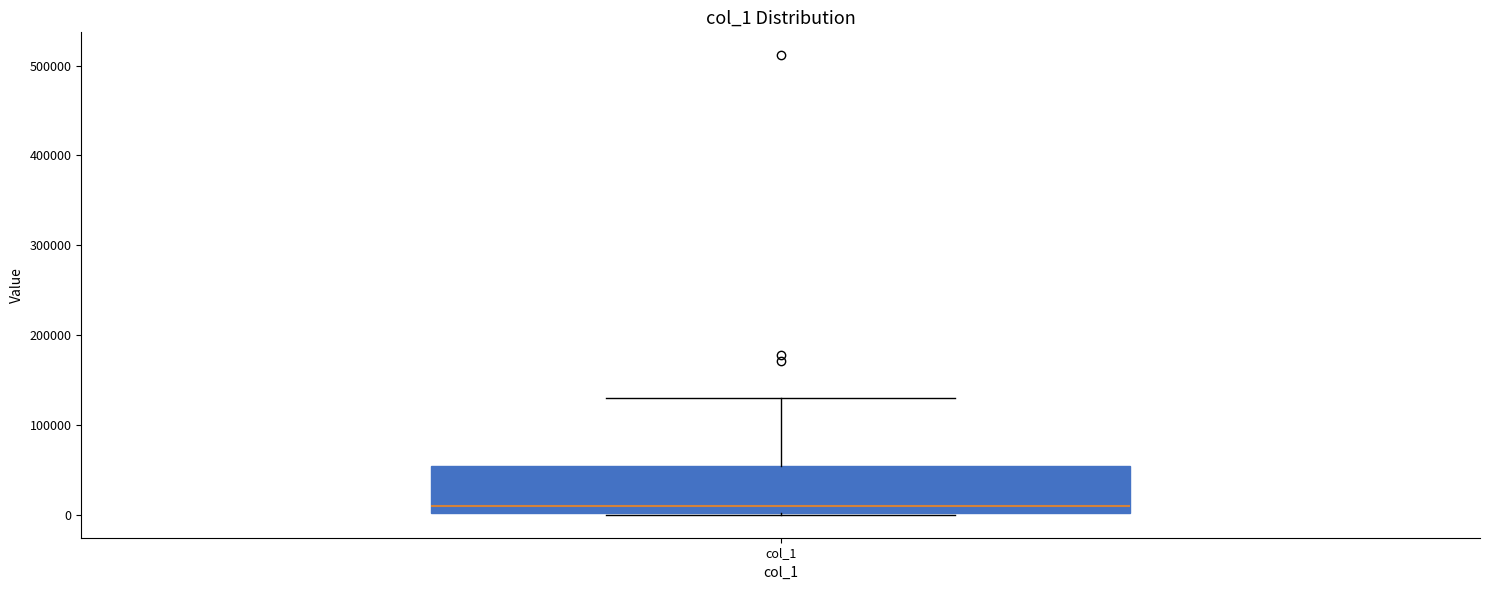

Where does the upper whisker of the box for col_1 end on the y-axis? The values are not printed on the chart, so give them approximately, as read against the axis.

130000